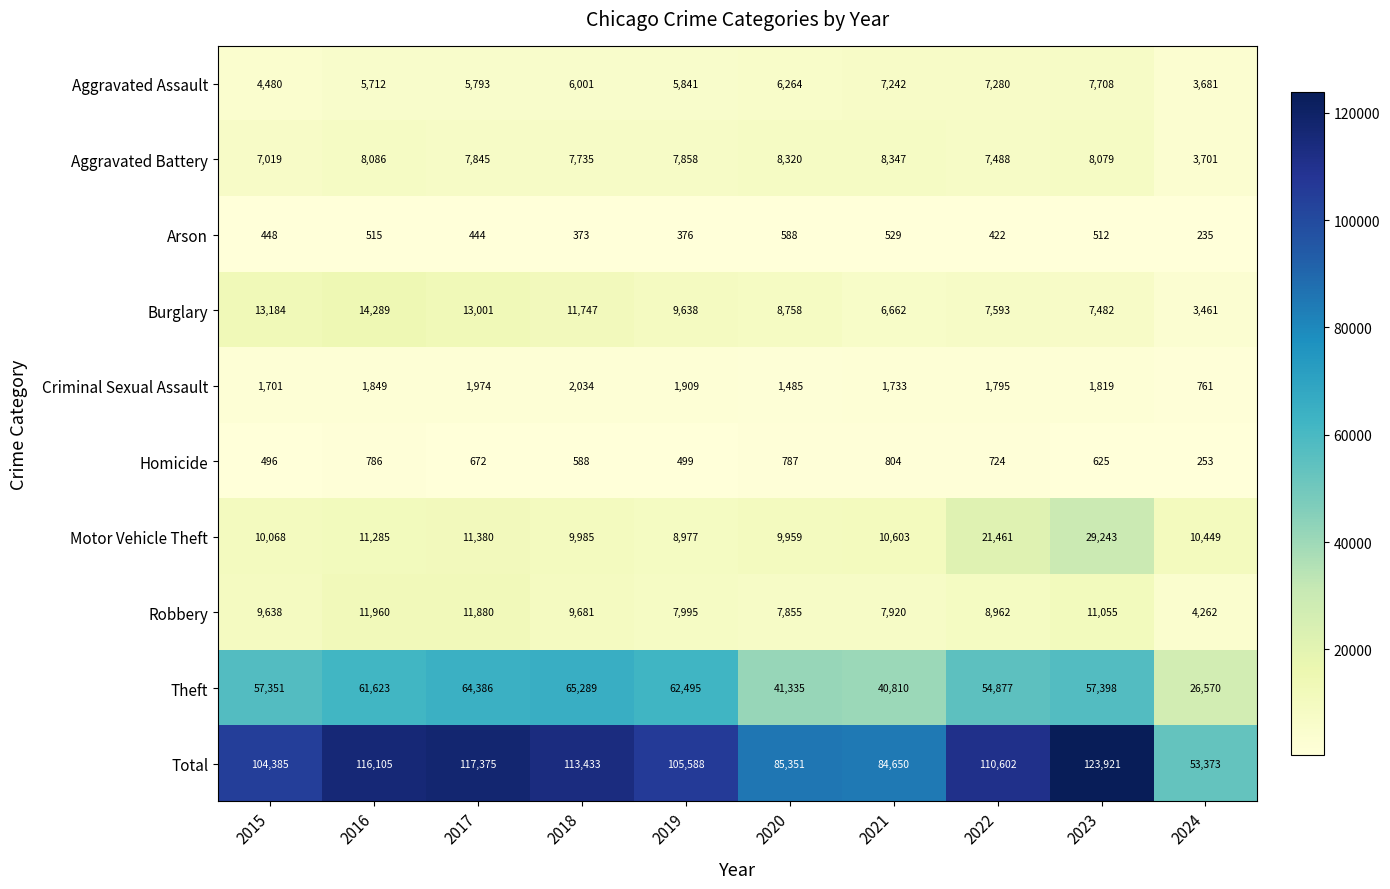

The Aggravated Assault series shows 3942 at 2021. True or false?

False